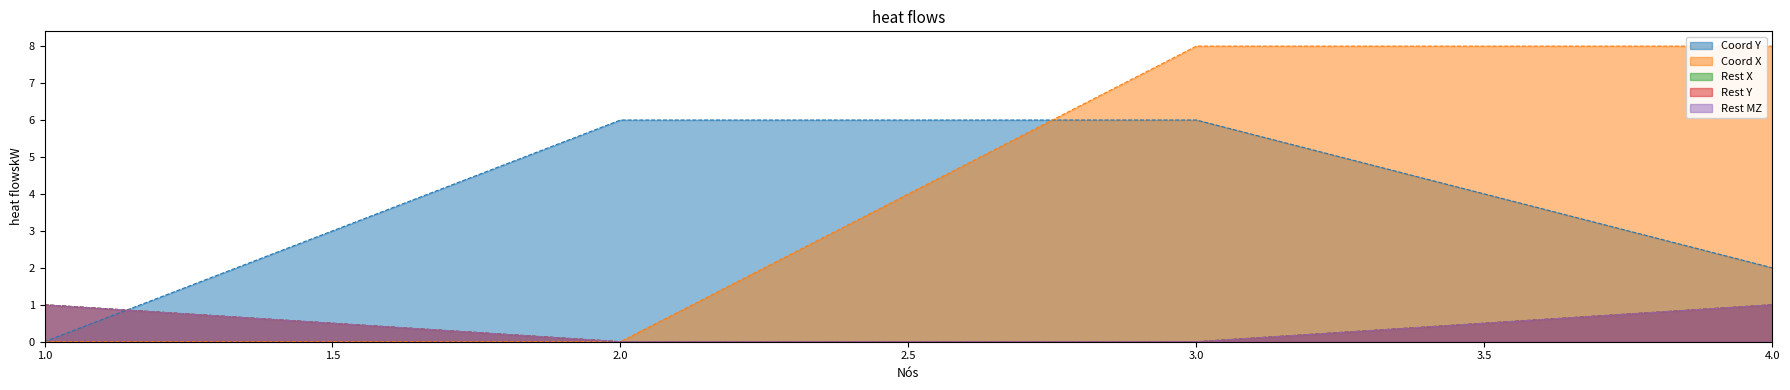

What is the maximum value for Rest Y?

1